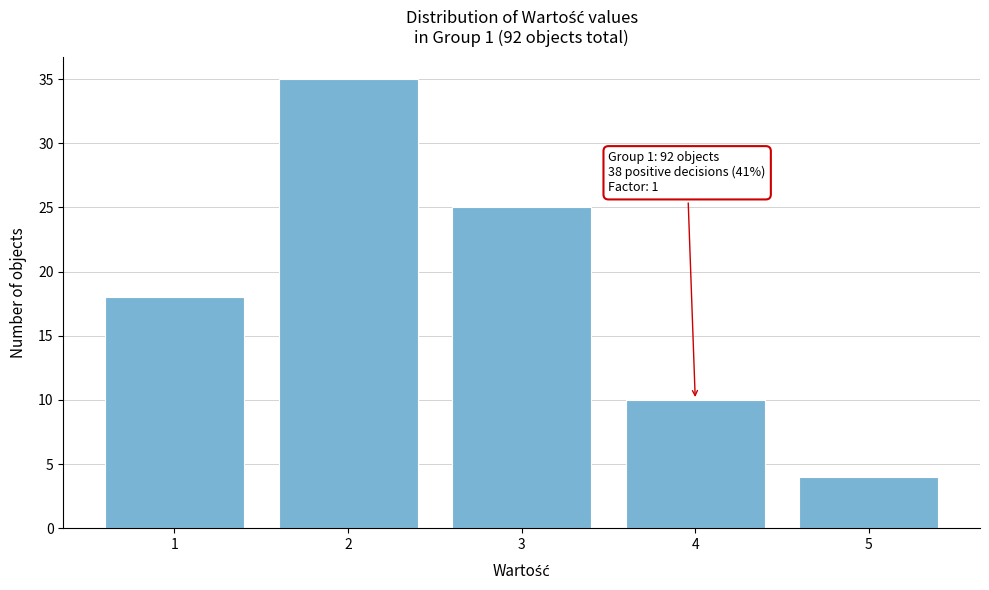

Which range on the x-axis has the tallest bar?

1.5 to 2.5